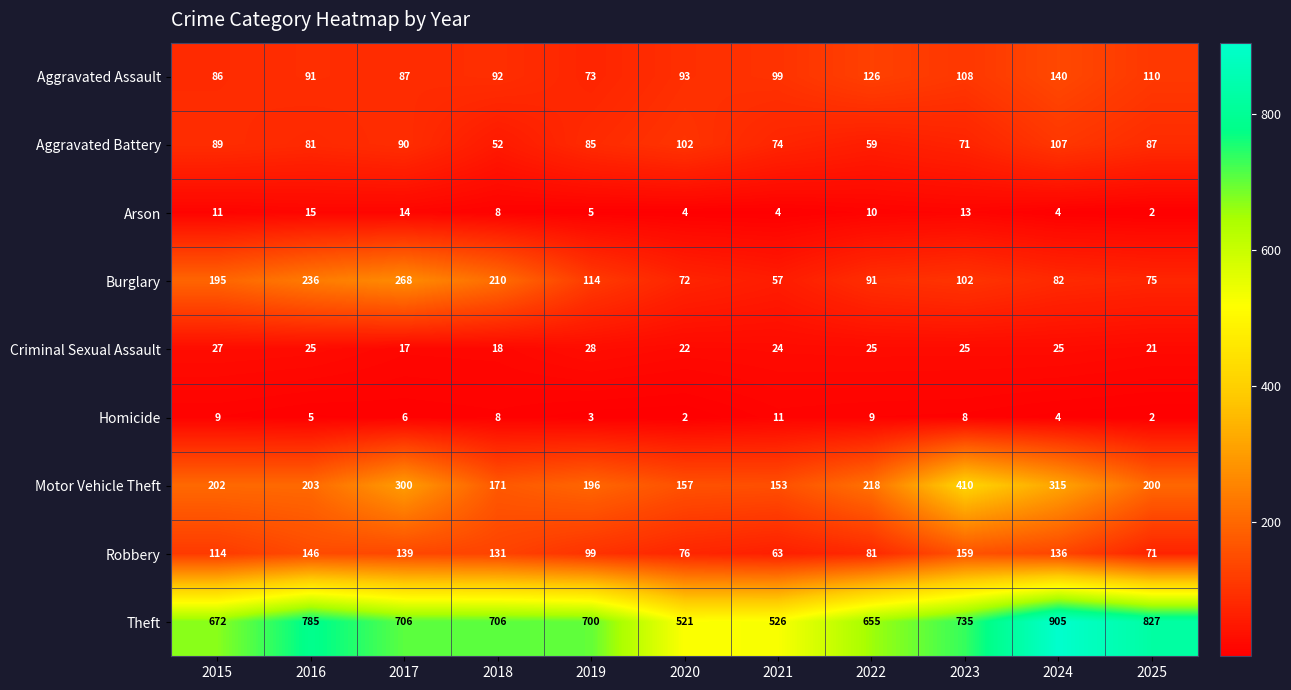

What is the average value of the Arson series?

8